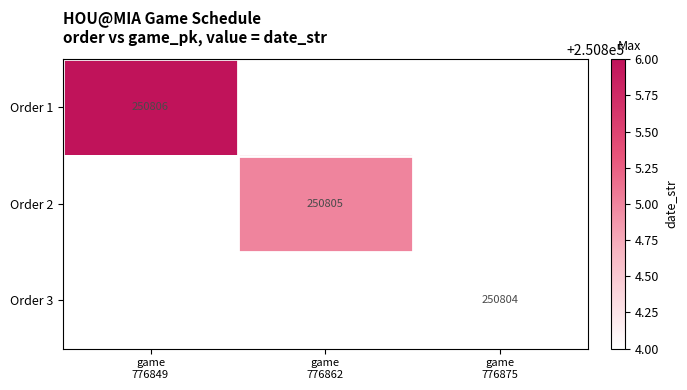

The value of Order 2 at game 776862 is 441019.4. True or false?

False